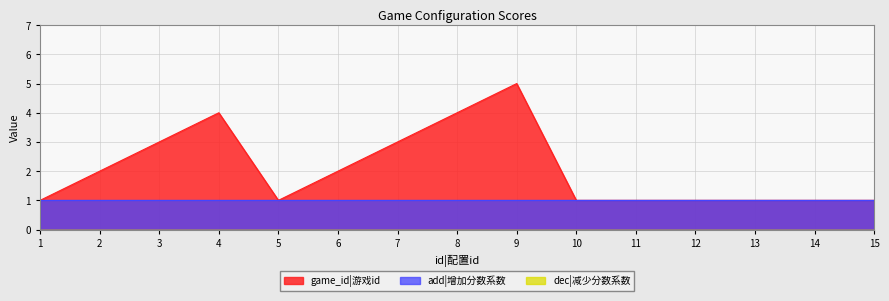

What is the difference between the highest and lowest values at 13?

1